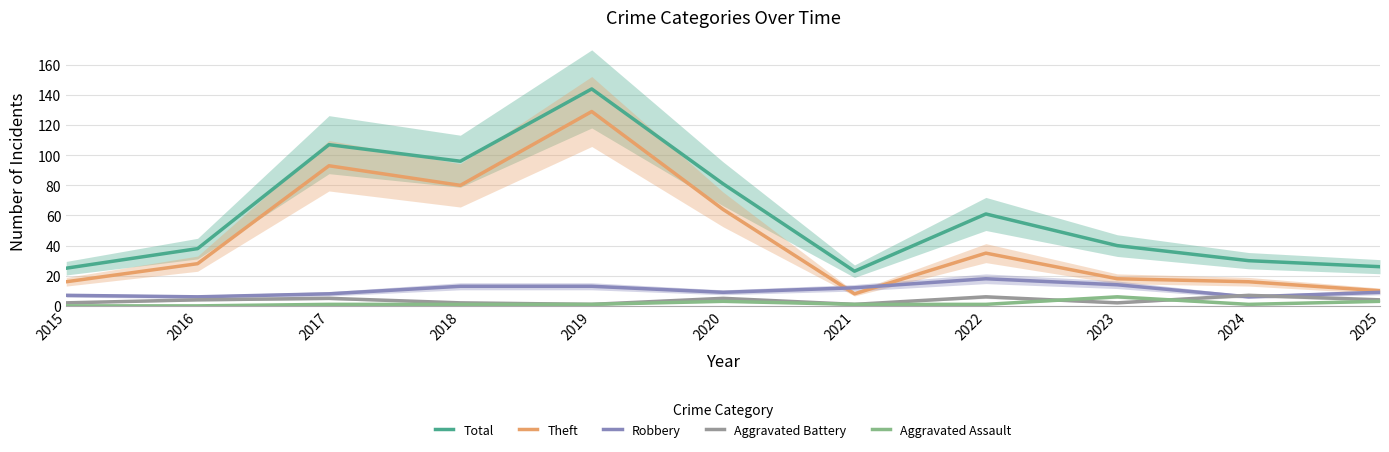

What are all the series names shown in the legend?

Total, Theft, Robbery, Aggravated Battery, Aggravated Assault